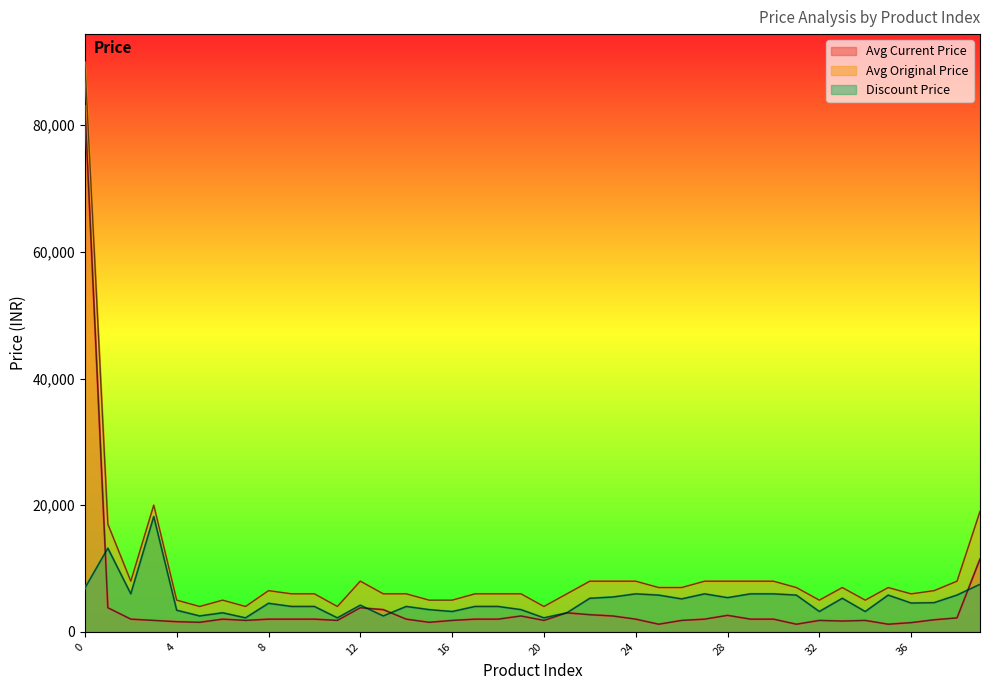

What is the total value across all series at 28?

15980